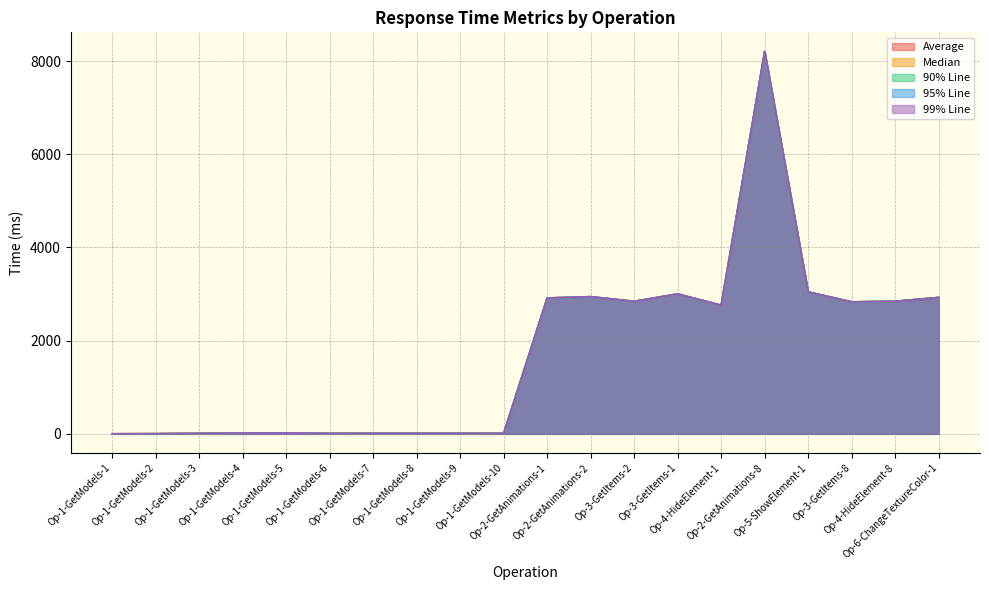

The value of 99% Line at Op-1-GetModels-3 is 13. True or false?

False